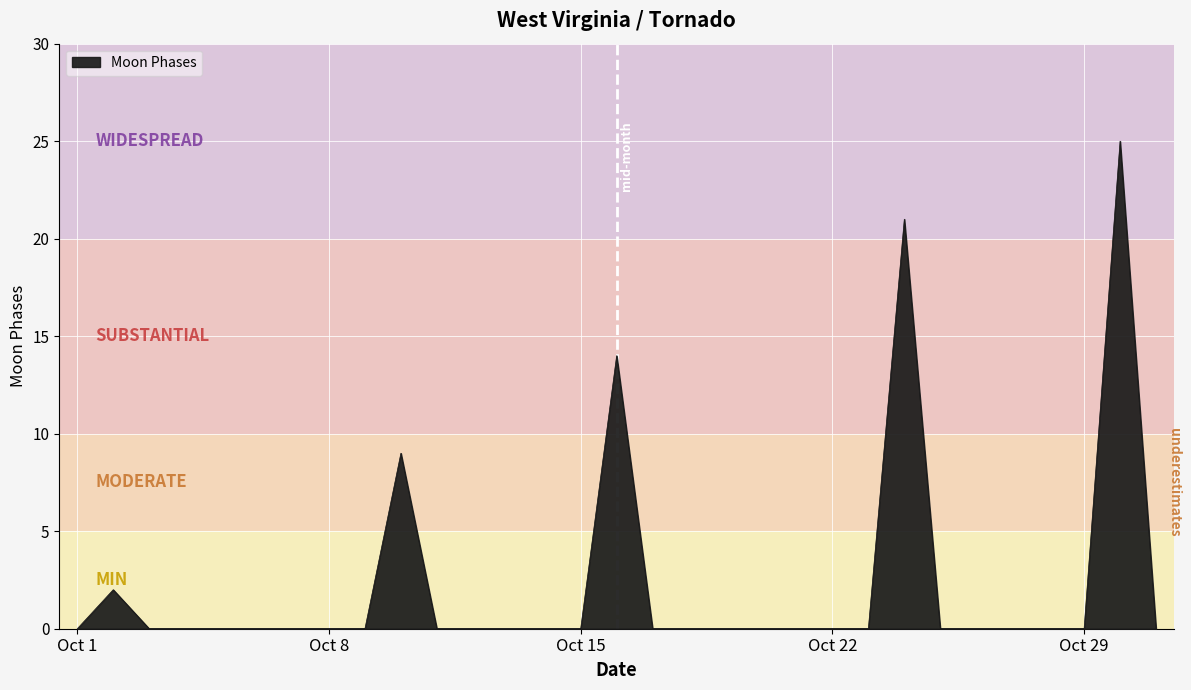

What is the difference between the maximum and minimum values?

25